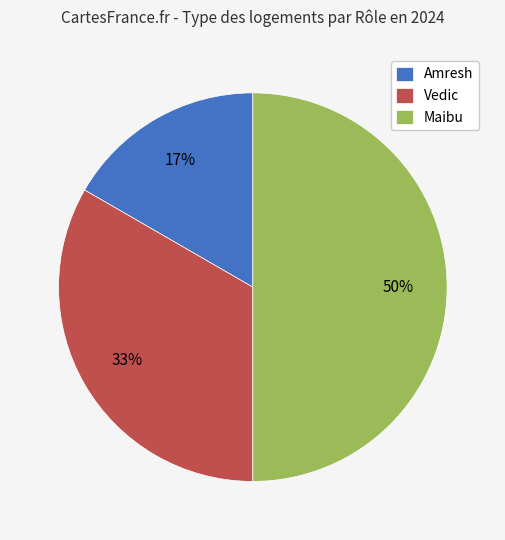

To the nearest percent, what is the difference between the largest and smallest slice percentages?

33%